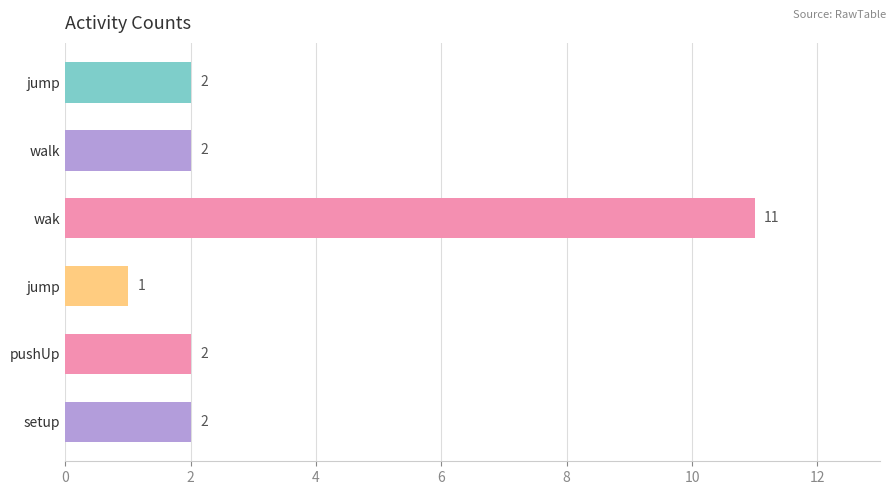

How many values are below 2?

1